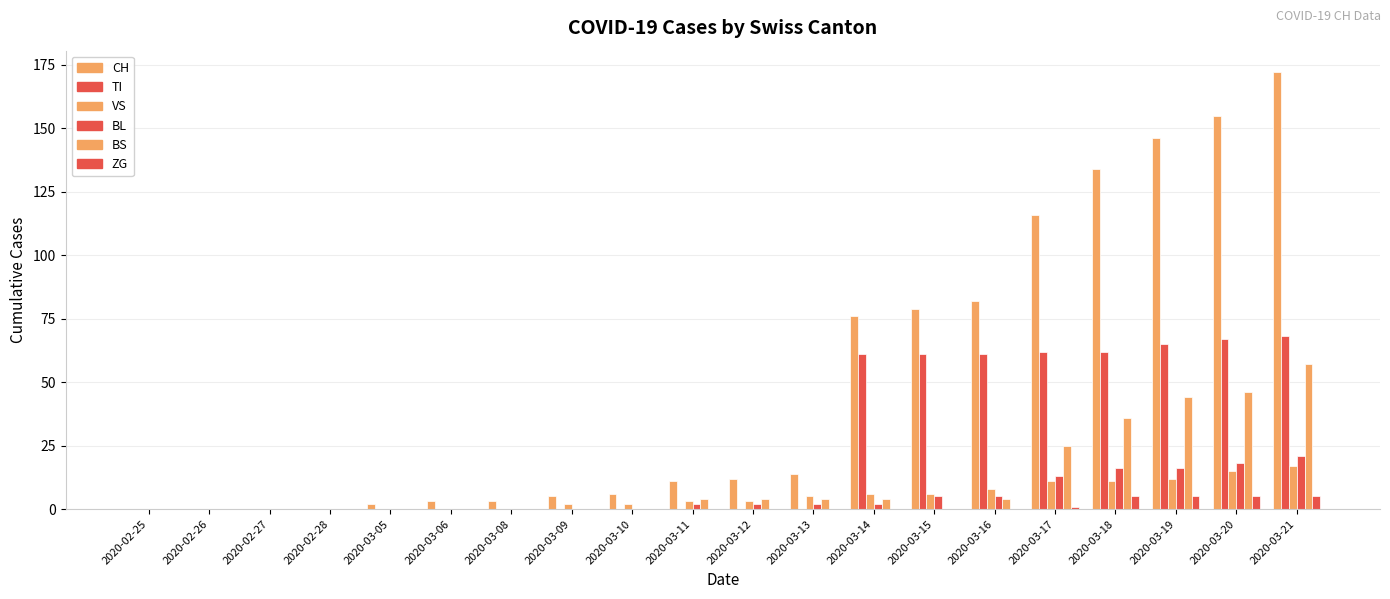

Are the bars grouped side by side (vs. stacked)?

Yes